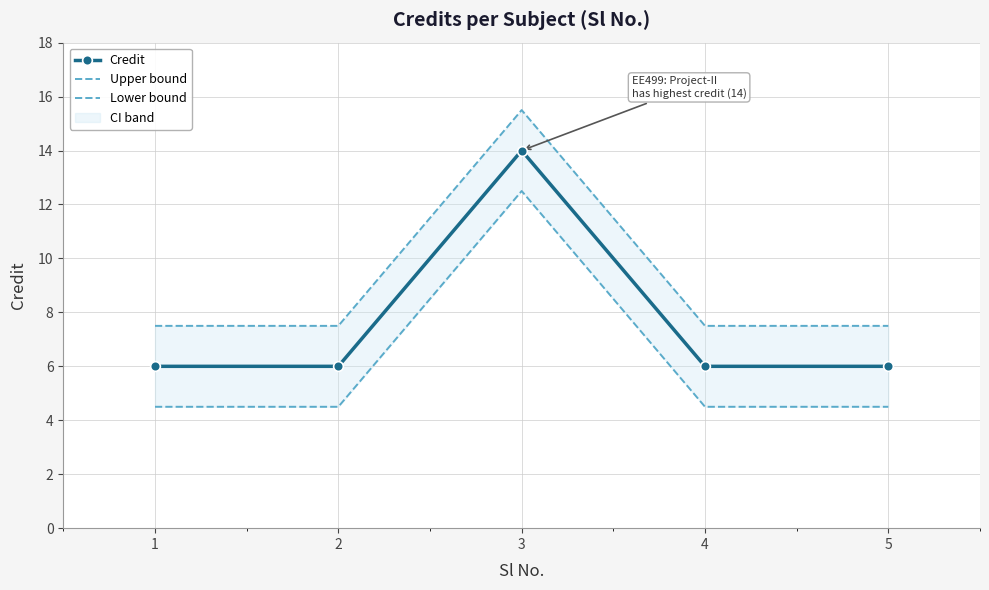

The Lower bound series shows 6.6 at 3. True or false?

False